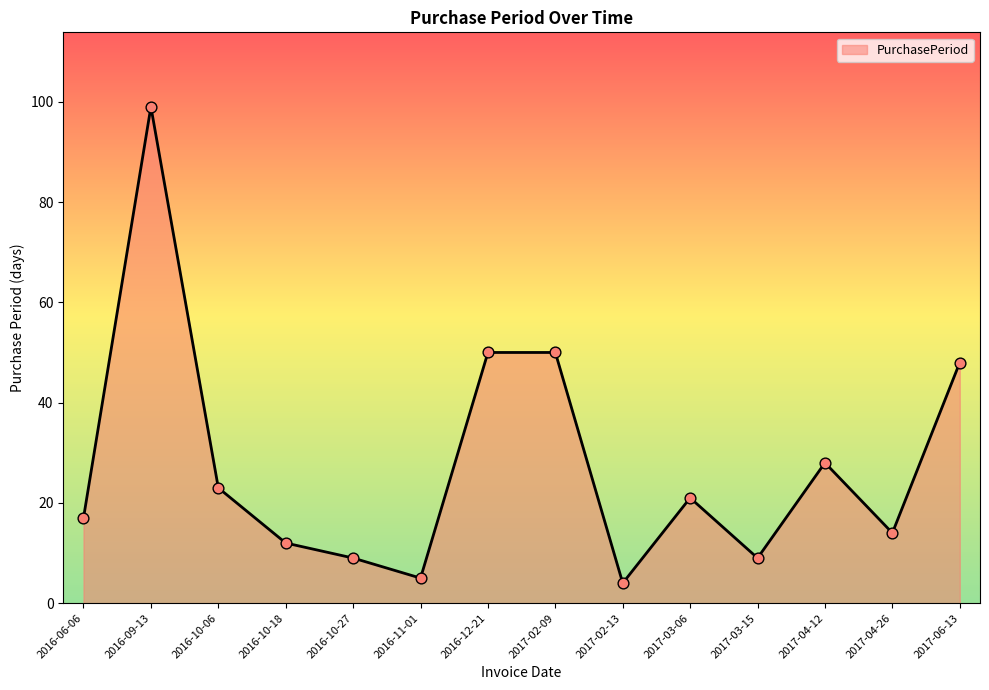

Between 2017-04-26 and 2017-03-06, which is larger?

2017-03-06